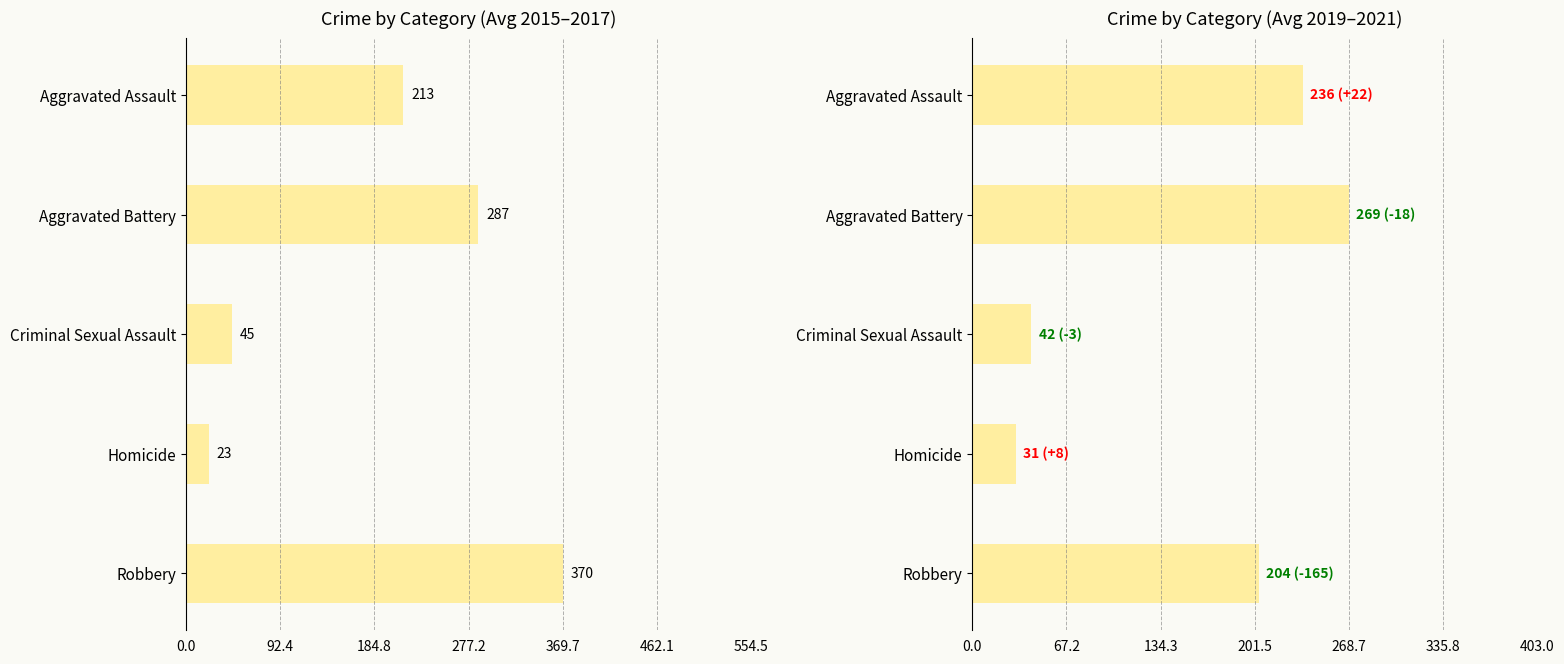

True or false: Crime by Category (Avg 2019–2021) has a value of 54.1 at Homicide.

False